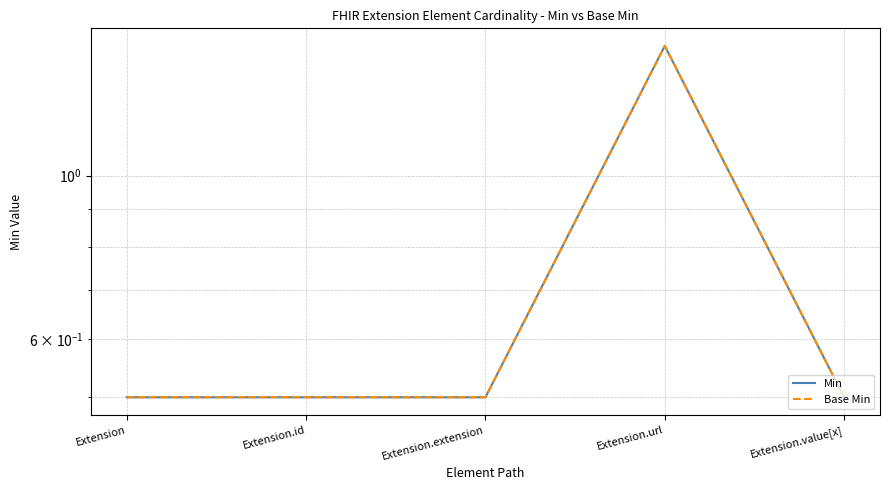

What is the sum of the Min values at Extension.value[x] and Extension.id?

1.0